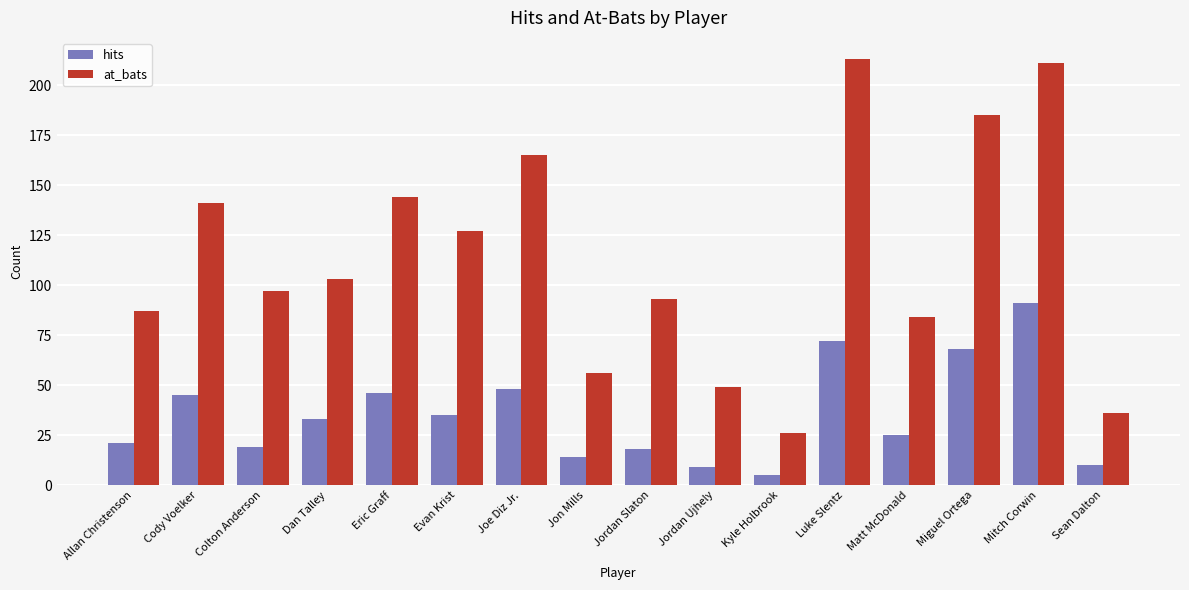

Reading right to left, list all the values displayed in this chart.

hits: Sean Dalton=10	Mitch Corwin=91	Miguel Ortega=68	Matt McDonald=25	Luke Slentz=72	Kyle Holbrook=5	Jordan Ujhely=9	Jordan Slaton=18	Jon Mills=14	Joe Diz Jr.=48	Evan Krist=35	Eric Graff=46	Dan Talley=33	Colton Anderson=19	Cody Voelker=45	Allan Christenson=21
at_bats: Sean Dalton=36	Mitch Corwin=211	Miguel Ortega=185	Matt McDonald=84	Luke Slentz=213	Kyle Holbrook=26	Jordan Ujhely=49	Jordan Slaton=93	Jon Mills=56	Joe Diz Jr.=165	Evan Krist=127	Eric Graff=144	Dan Talley=103	Colton Anderson=97	Cody Voelker=141	Allan Christenson=87